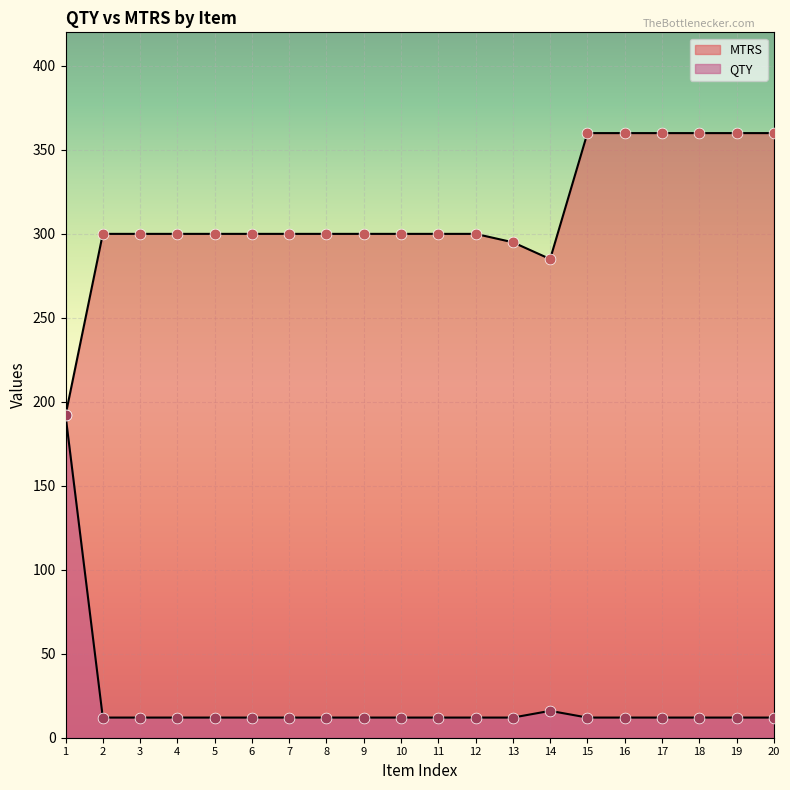

Which series contains the highest Y value?

MTRS